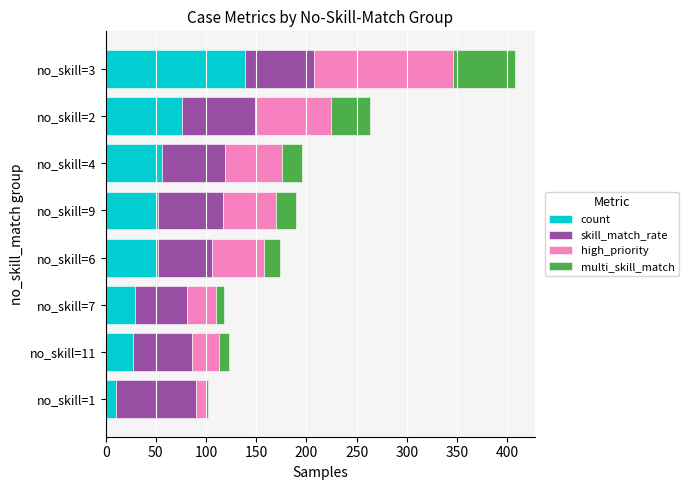

What is the sum of all count values?

441.0